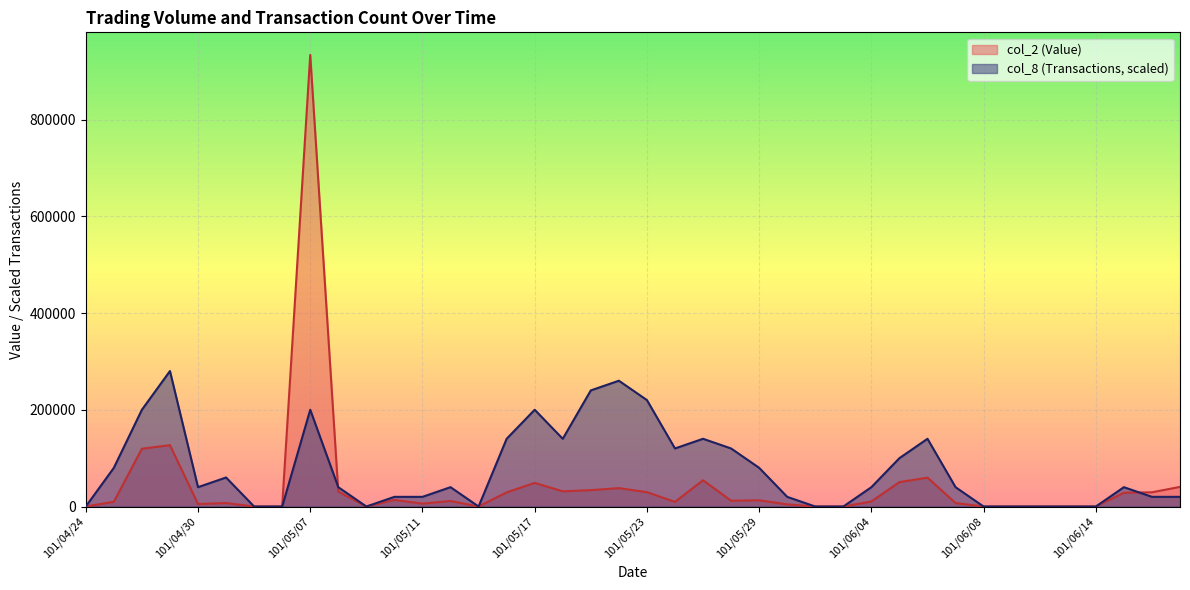

What is the difference between the second highest and minimum values in the col_8 series?

260099.4